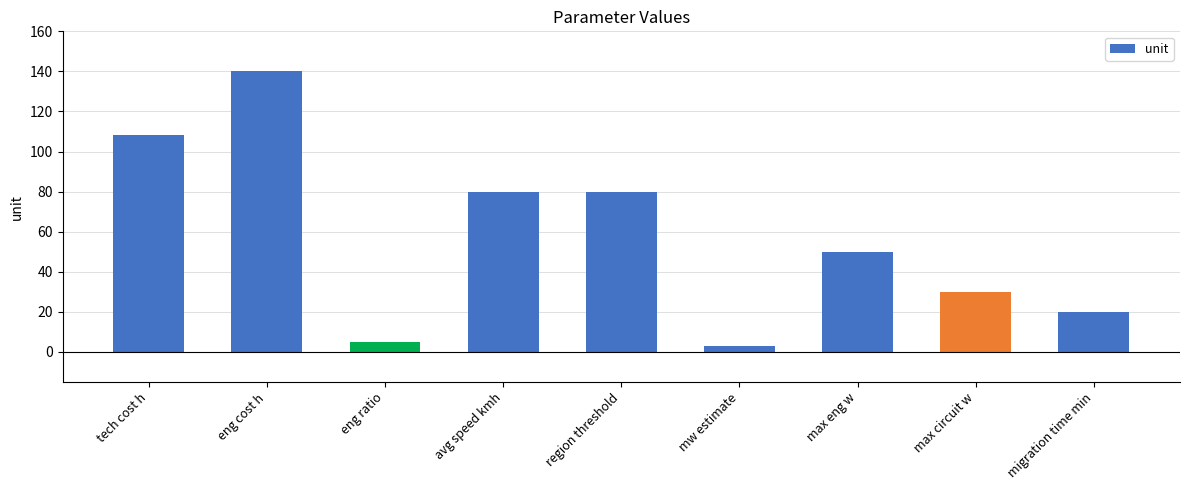

Between migration time min and avg speed kmh, which is larger?

avg speed kmh